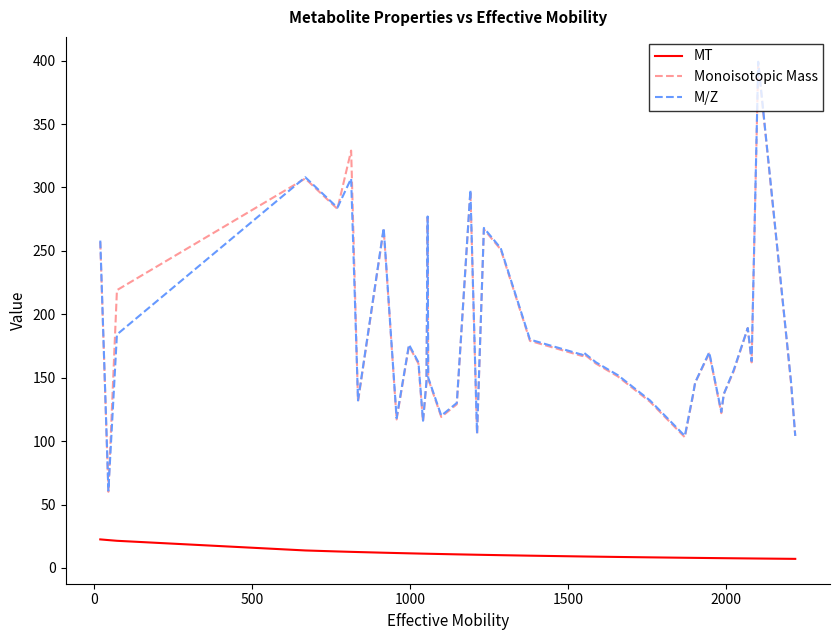

True or false: Monoisotopic Mass and MT intersect in this chart.

False